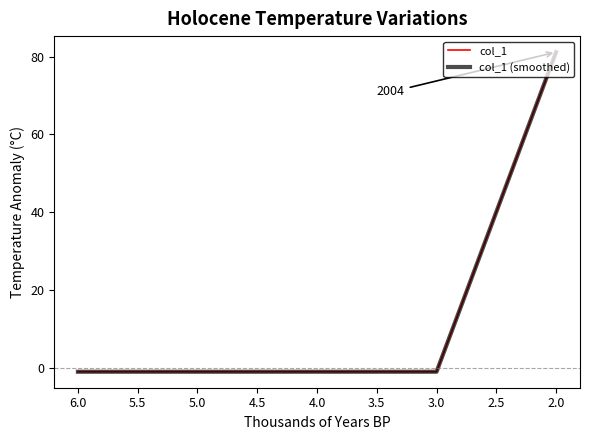

What are all the series names shown in the legend?

col_1, col_1 (smoothed)